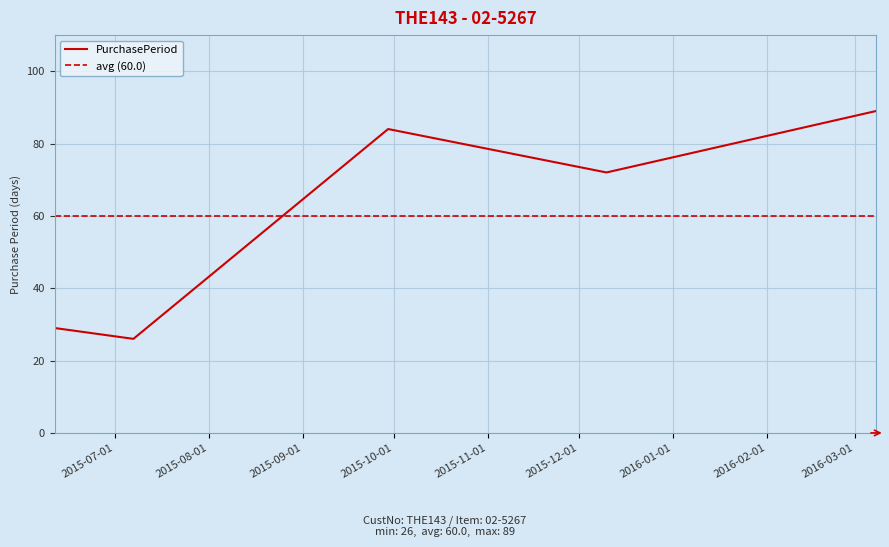

Read the value at 2015-12-10.

72